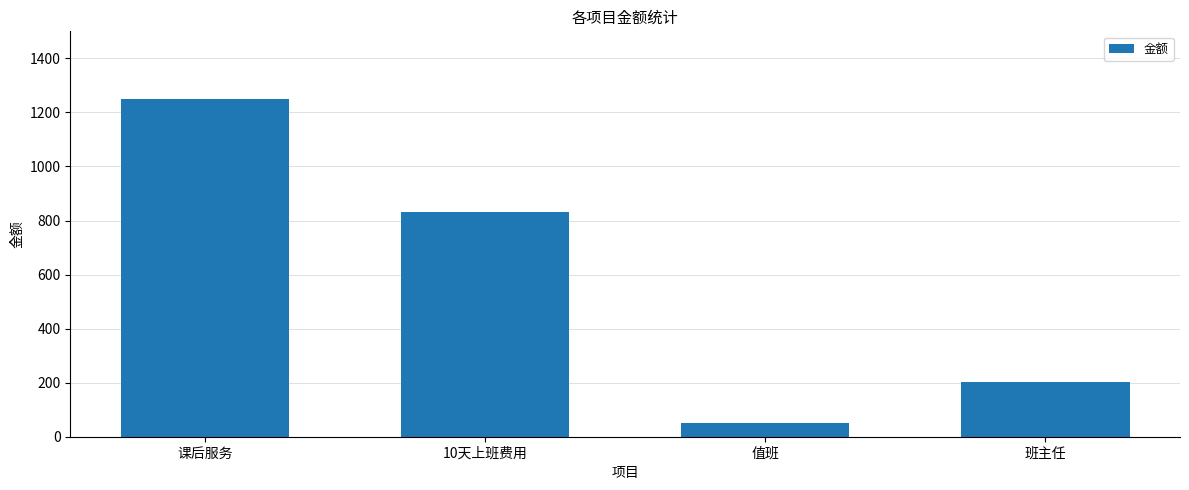

How many data points are less than 833?

2